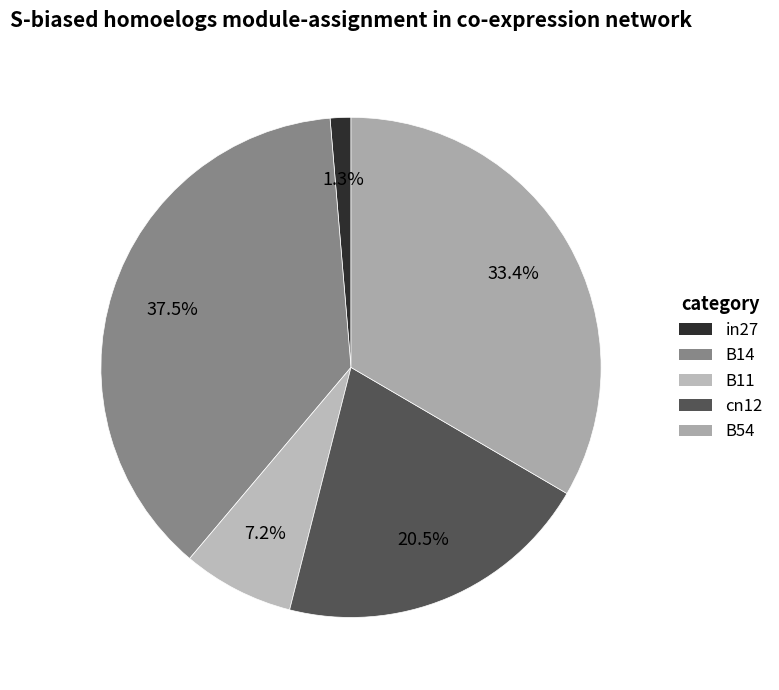

To the nearest percent, what percentage of the pie is in27?

1%